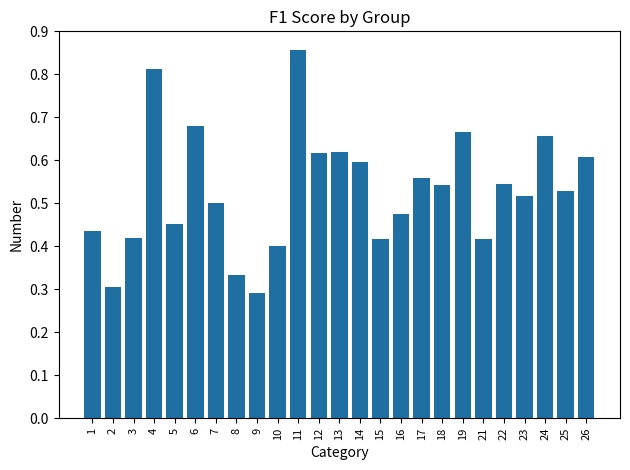

Is it true that the value at 11 is 0.5?

False